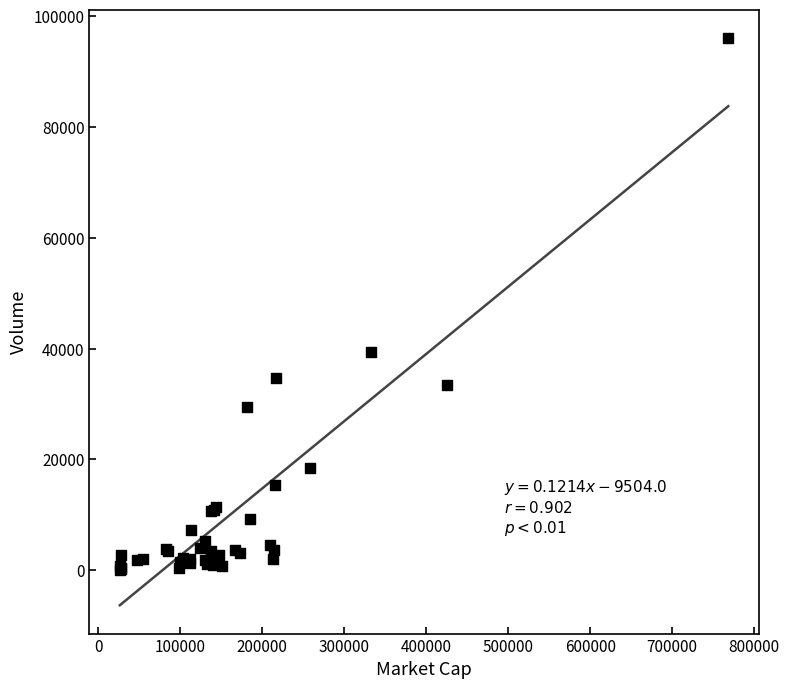

What Y value in the scatter plot is closest to 48100?

39358